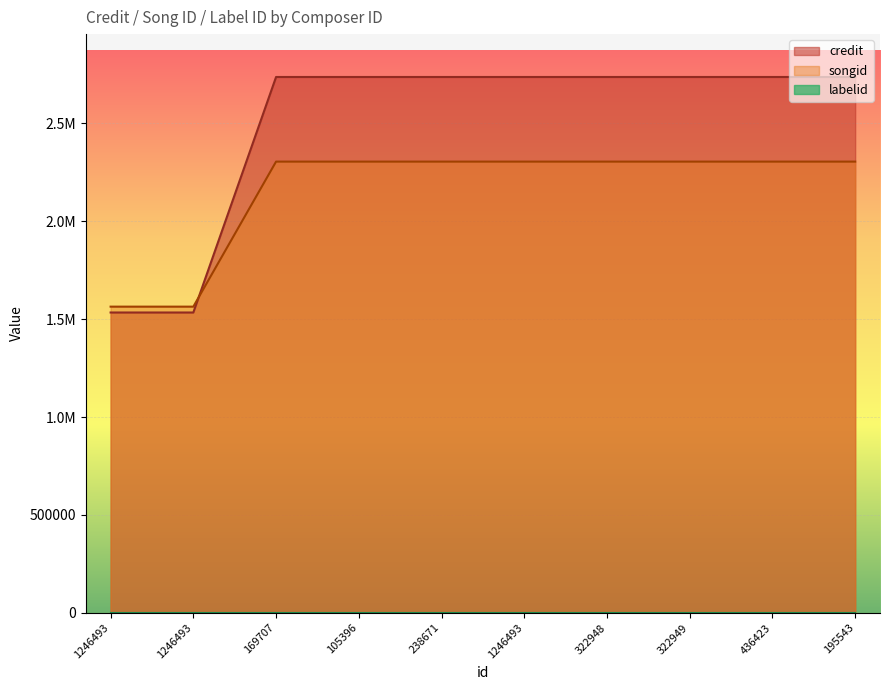

What is the difference between the maximum and minimum values in the credit series?

1202307